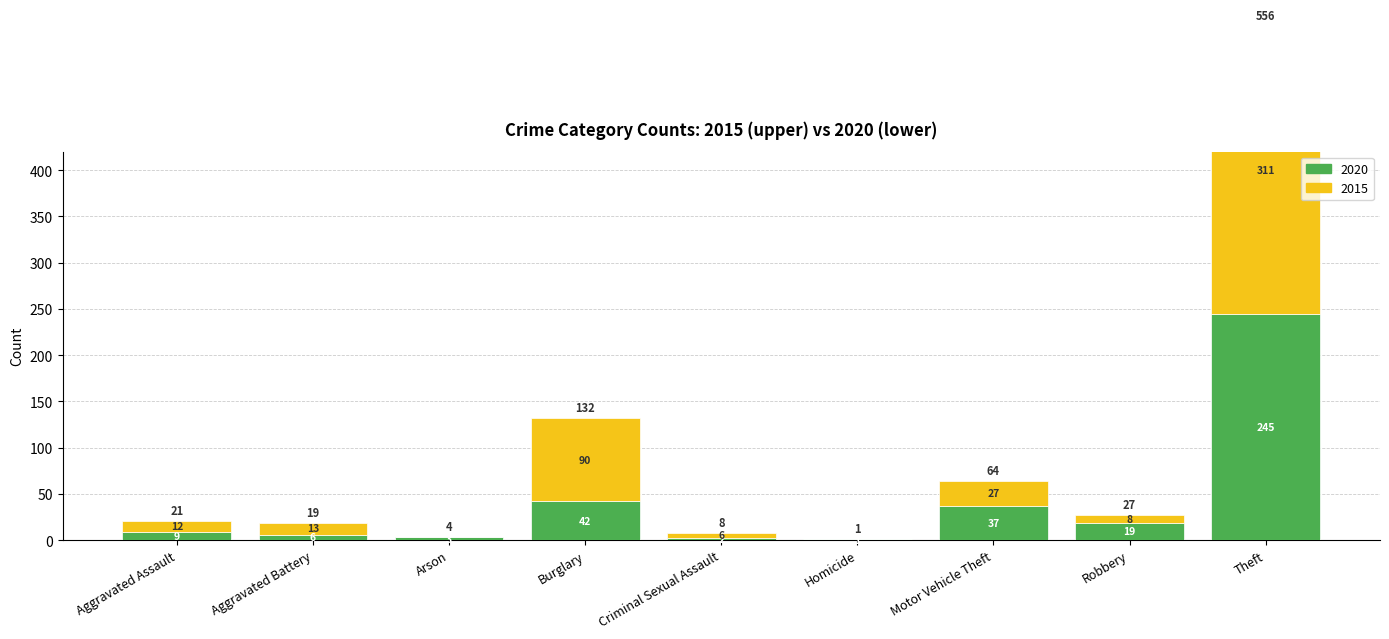

Which category has the lowest value in the 2020 series?

Homicide